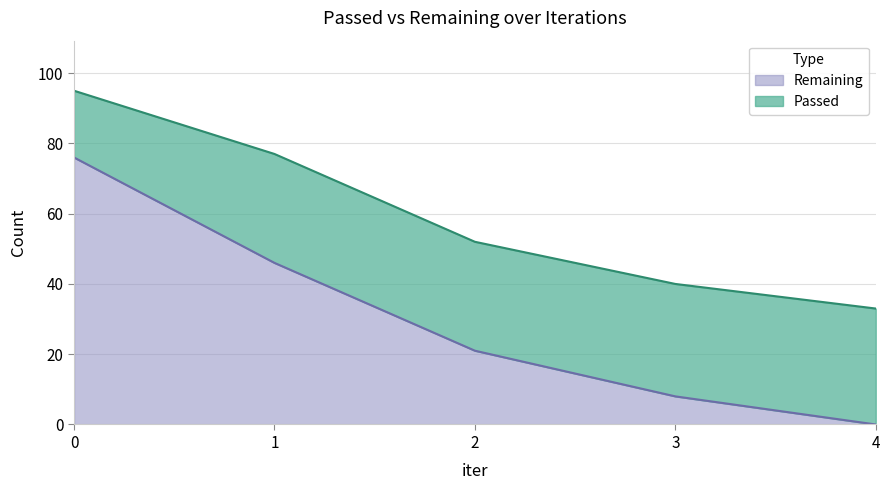

Which has a higher value, 3 or 2?

2